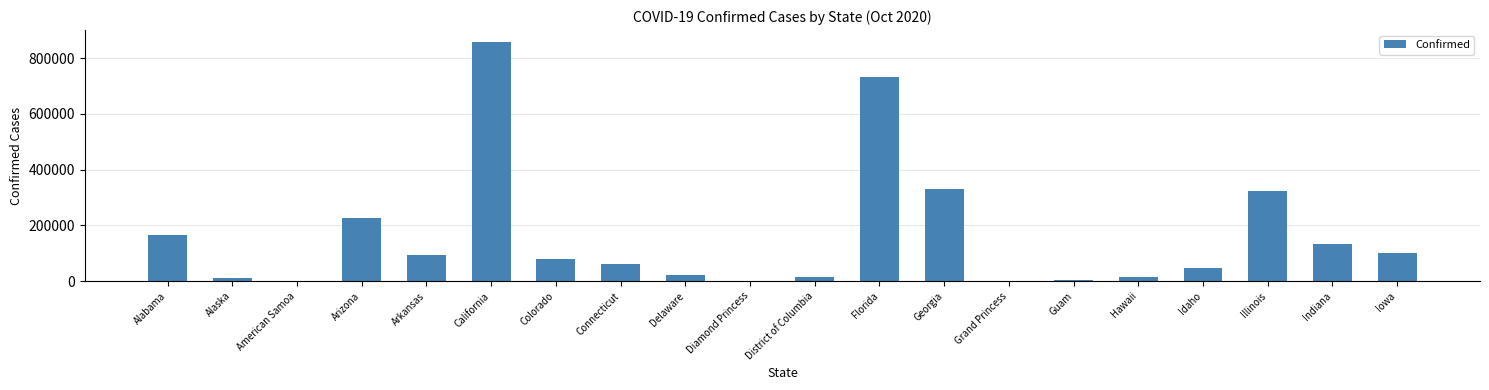

Are the bars grouped side by side (vs. stacked)?

No